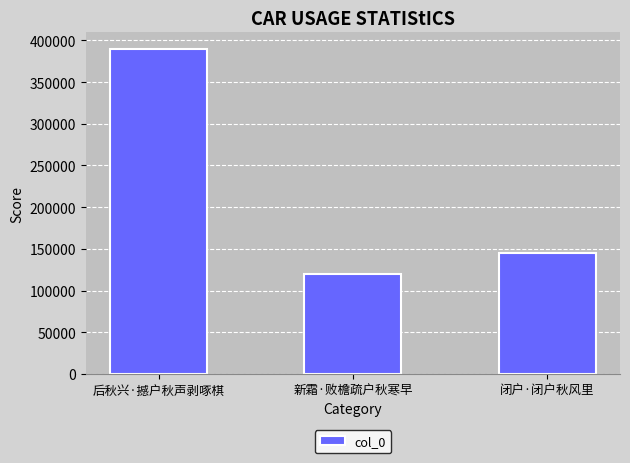

What is the average value?

218094